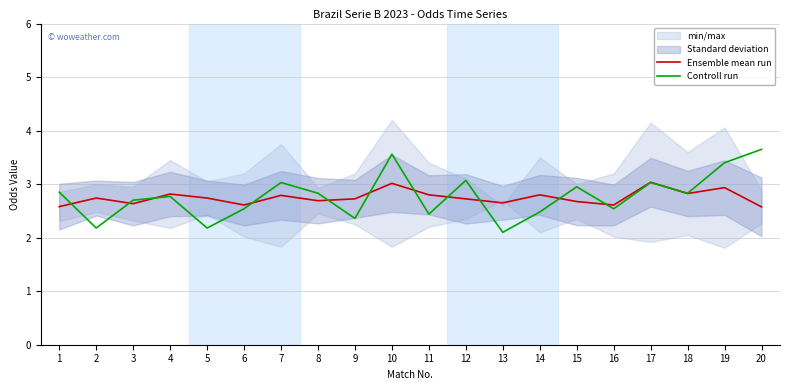

Rank the series by their maximum value, from lowest to highest.

Ensemble mean run, Controll run